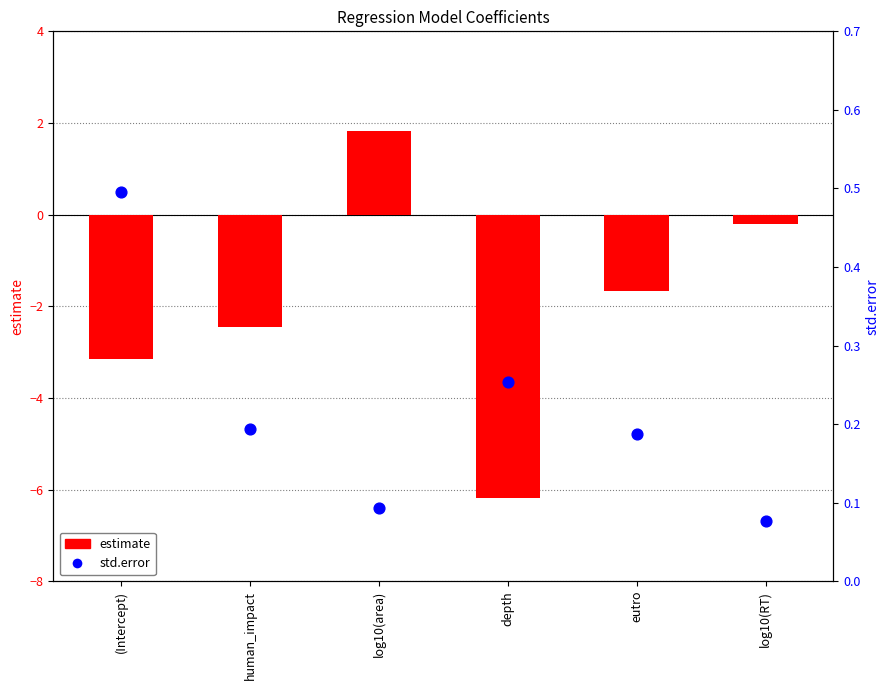

Which series has the widest spread of Y values?

estimate